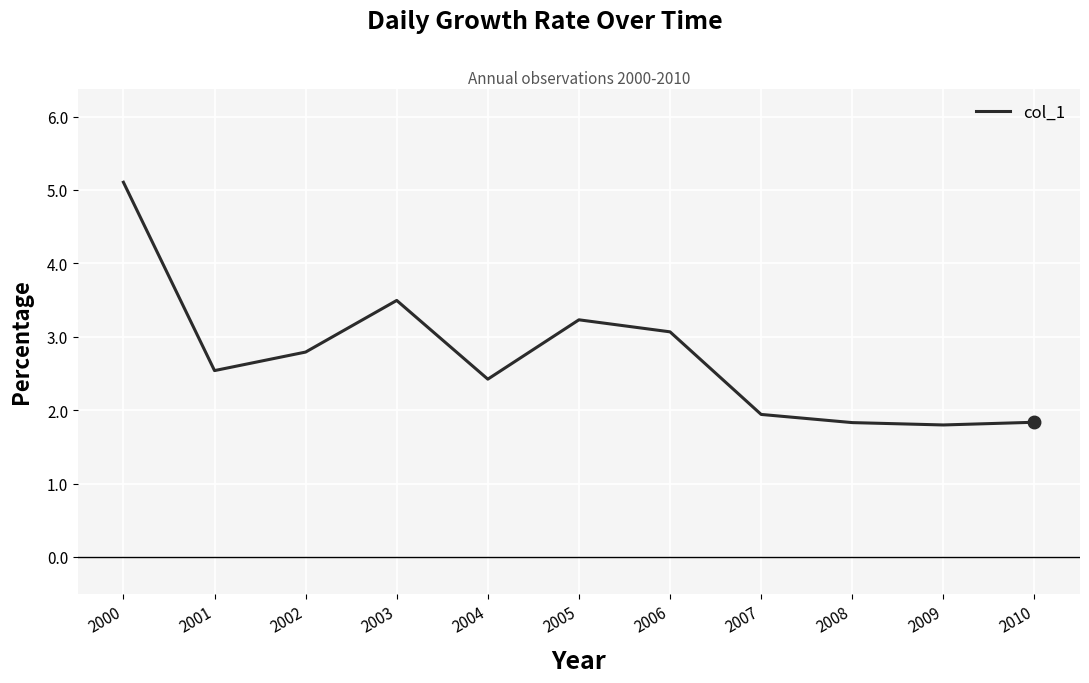

The value at 2003 is 5.3. True or false?

False